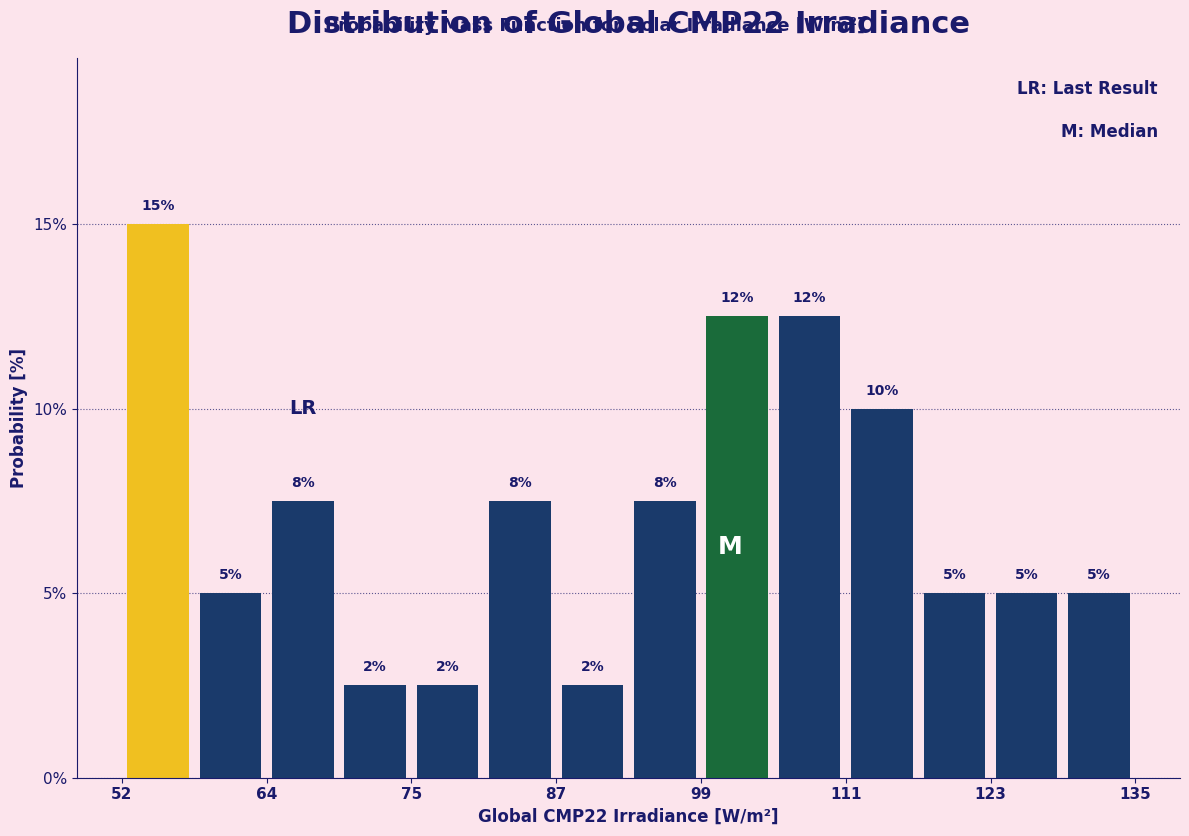

Around what value on the x-axis is the tallest bar? Give the approximate position of its centre, as read against the axis.

54